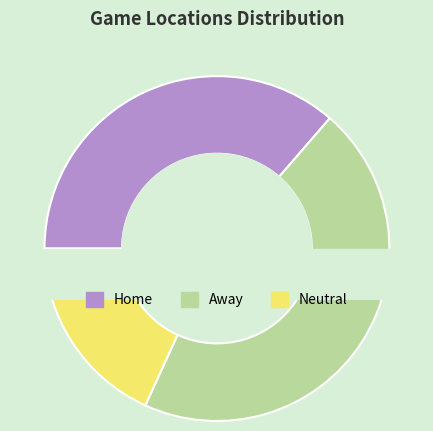

To the nearest percent, what is the combined percentage of Away and Home?

82%